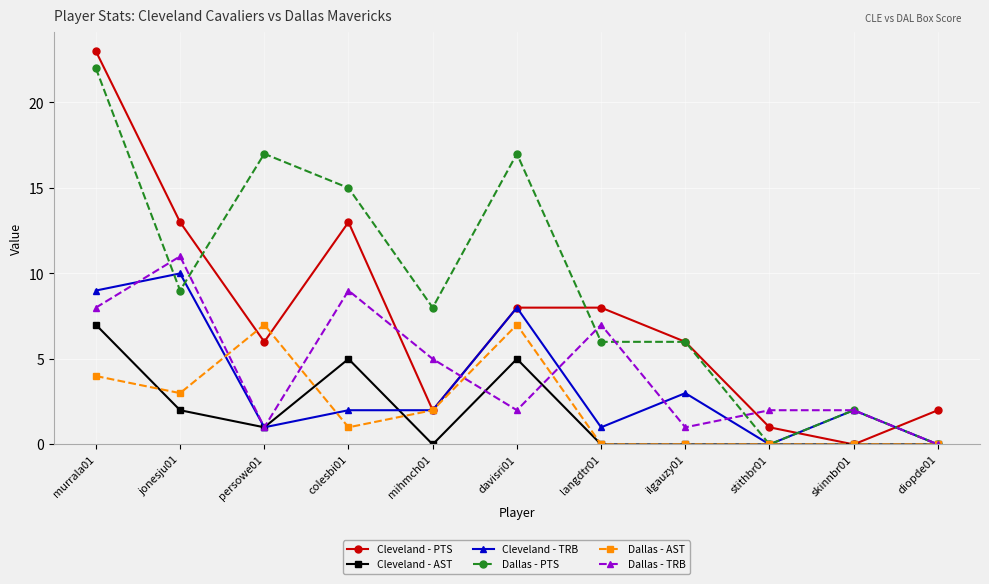

Between which two adjacent categories do Dallas - TRB and Dallas - PTS first intersect?

murrala01 and jonesju01